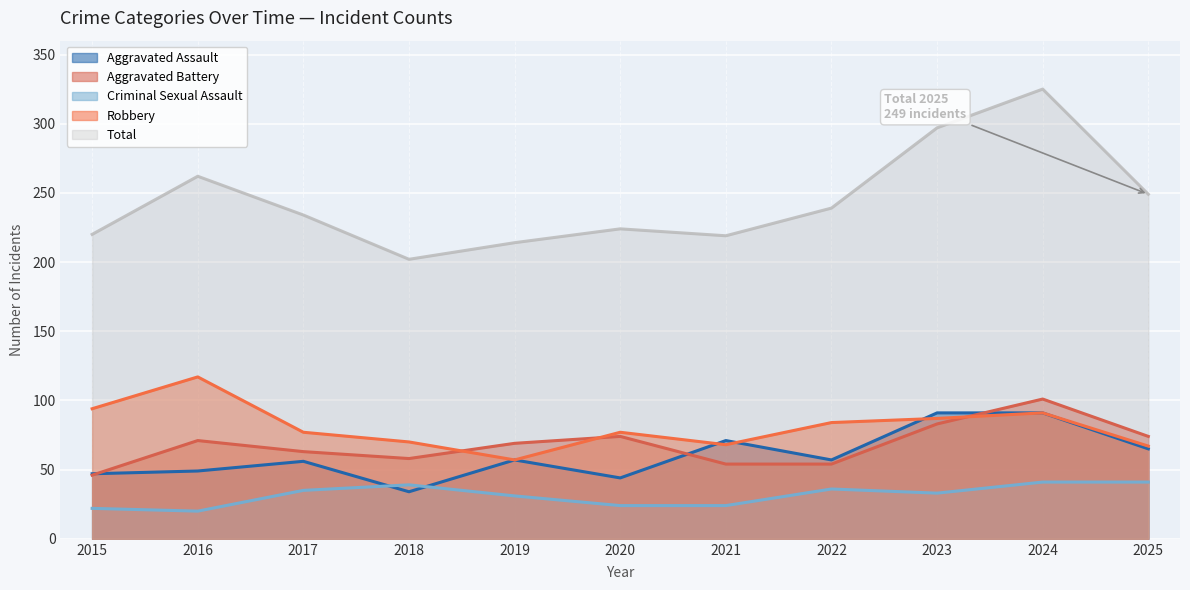

What is the average value of the Aggravated Assault series?

60